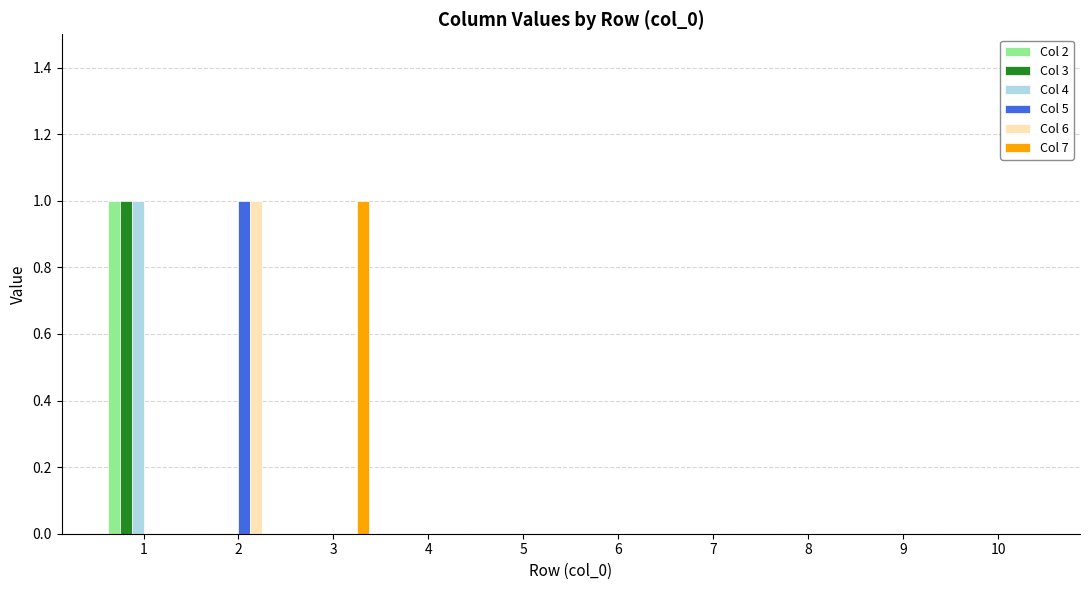

What are all the series names shown in the legend?

Col 2, Col 3, Col 4, Col 5, Col 6, Col 7